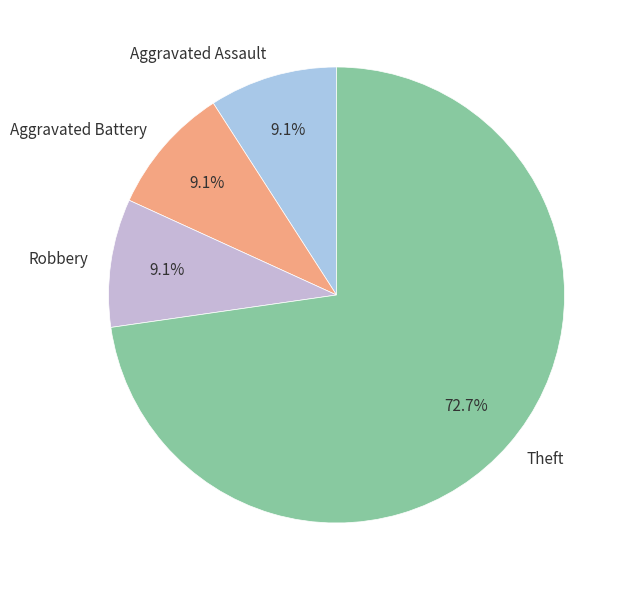

How many slices are in this pie chart?

4